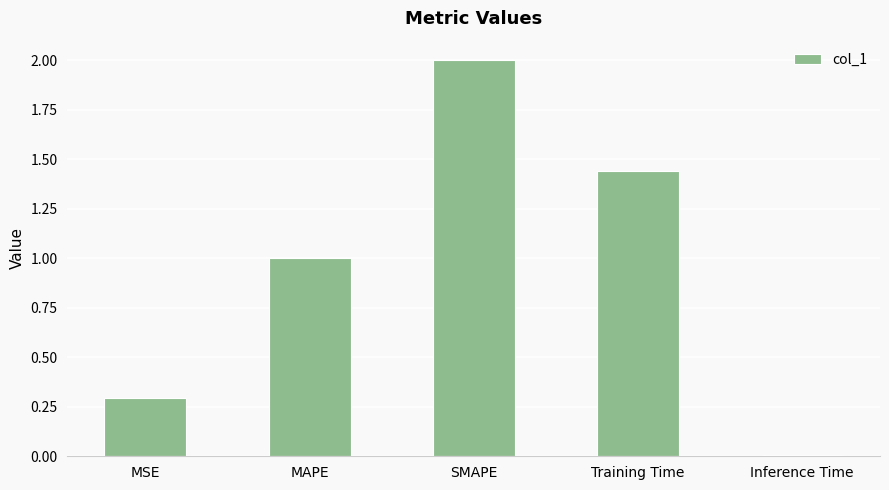

What position from the left is Inference Time?

5